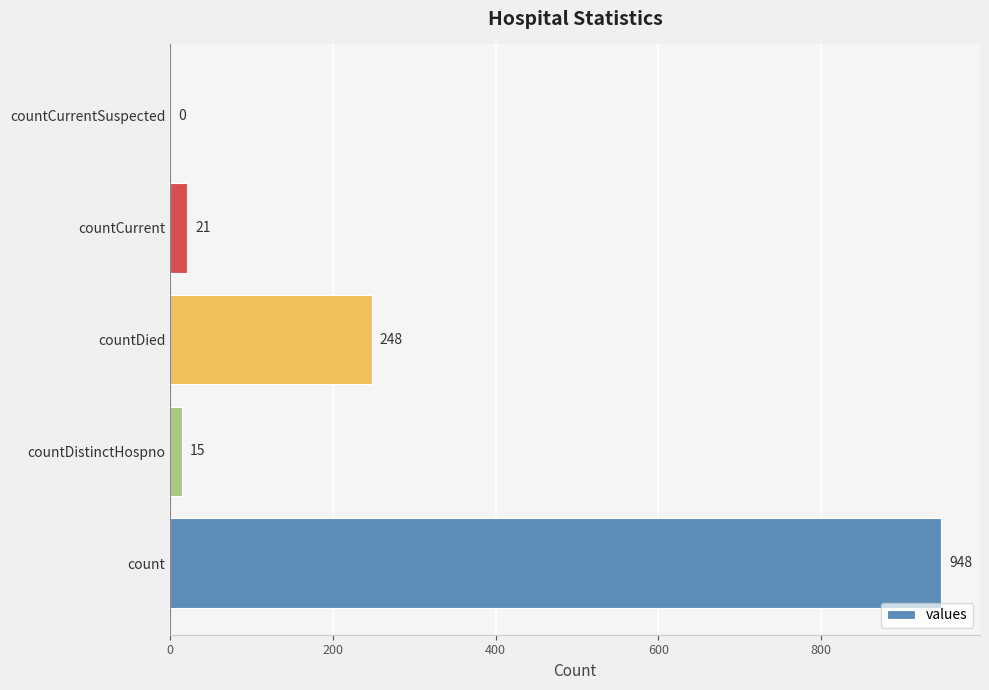

At which label is the value closest to 474?

countDied